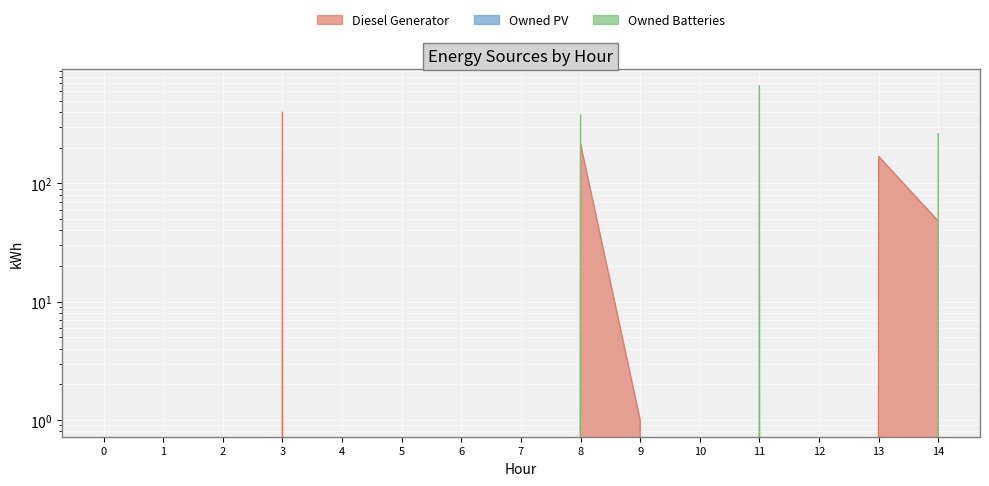

Which has a higher value, 6 or 4?

6